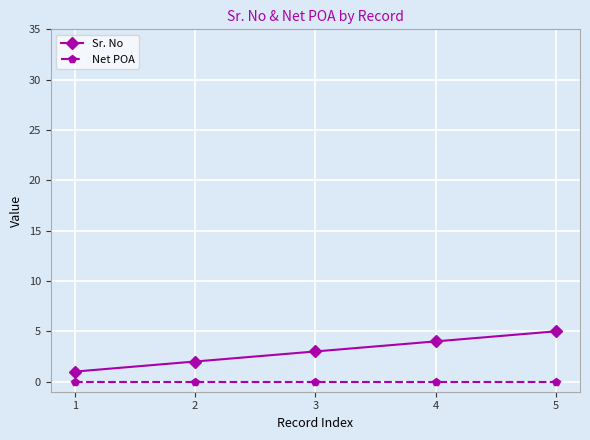

What is the difference between the highest and lowest values at 2?

2